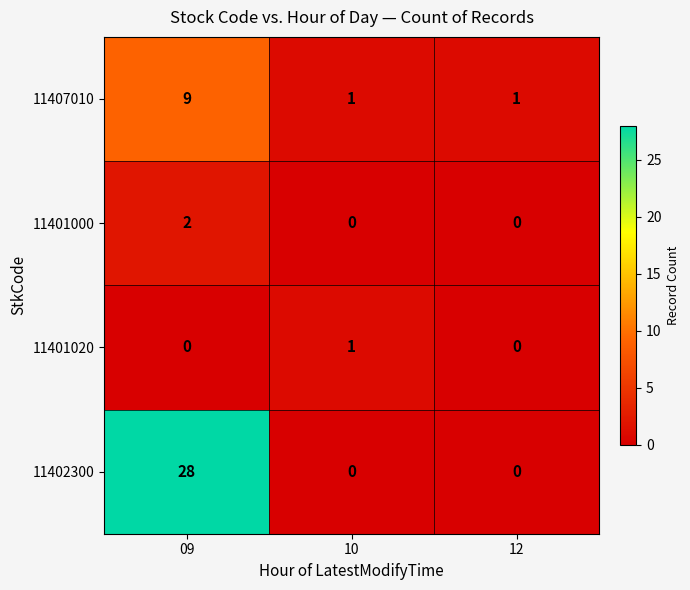

What is the difference between the highest and lowest values at 12?

1